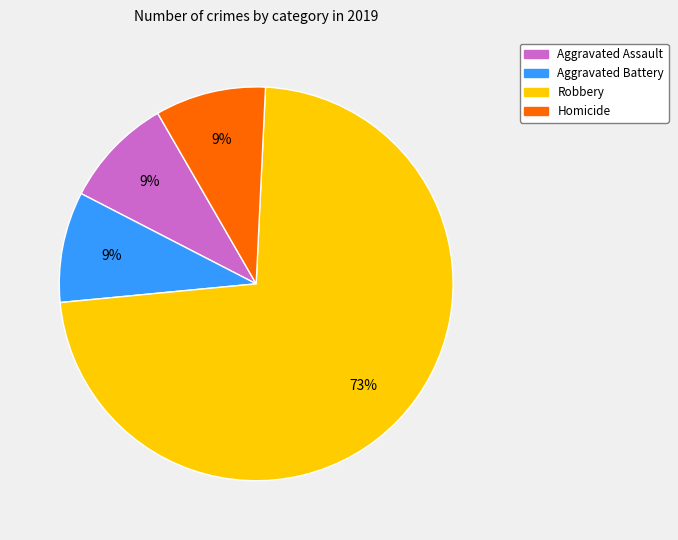

To the nearest percent, what is the difference between the largest and smallest slice percentages?

64%